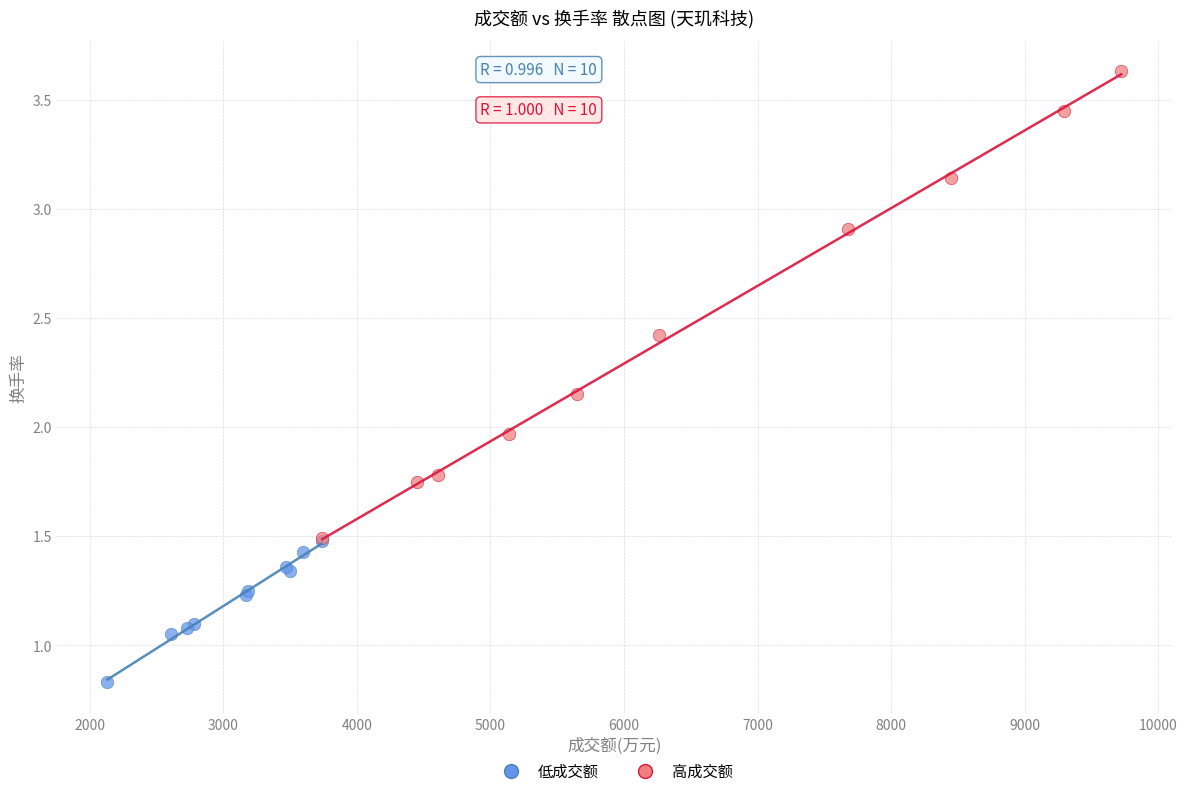

Which series contains the highest Y value?

高成交额